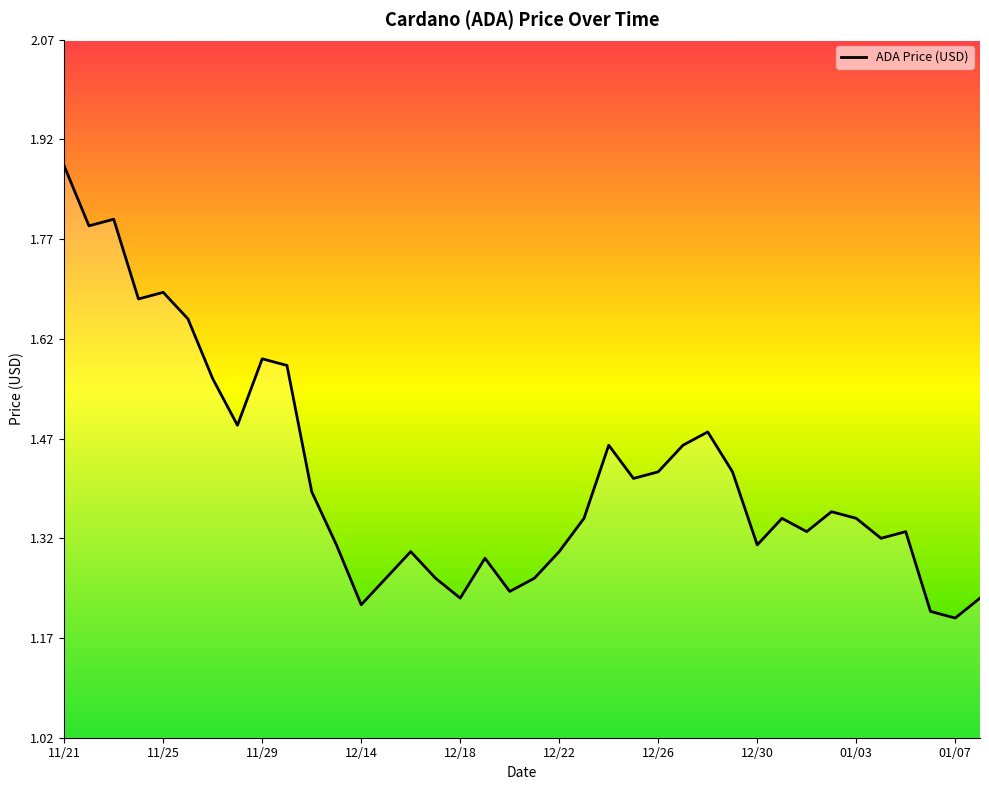

Does the chart display data point markers on the line(s)?

No